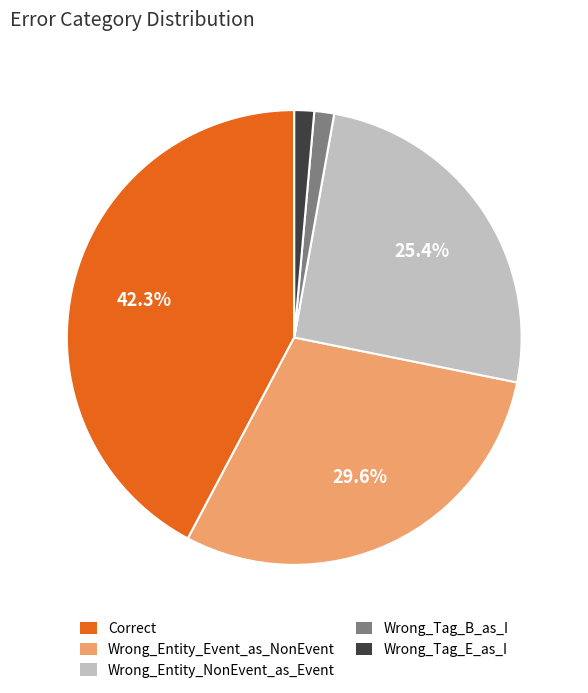

The Wrong_Entity_NonEvent_as_Event slice represents 19% of the pie. True or false?

False